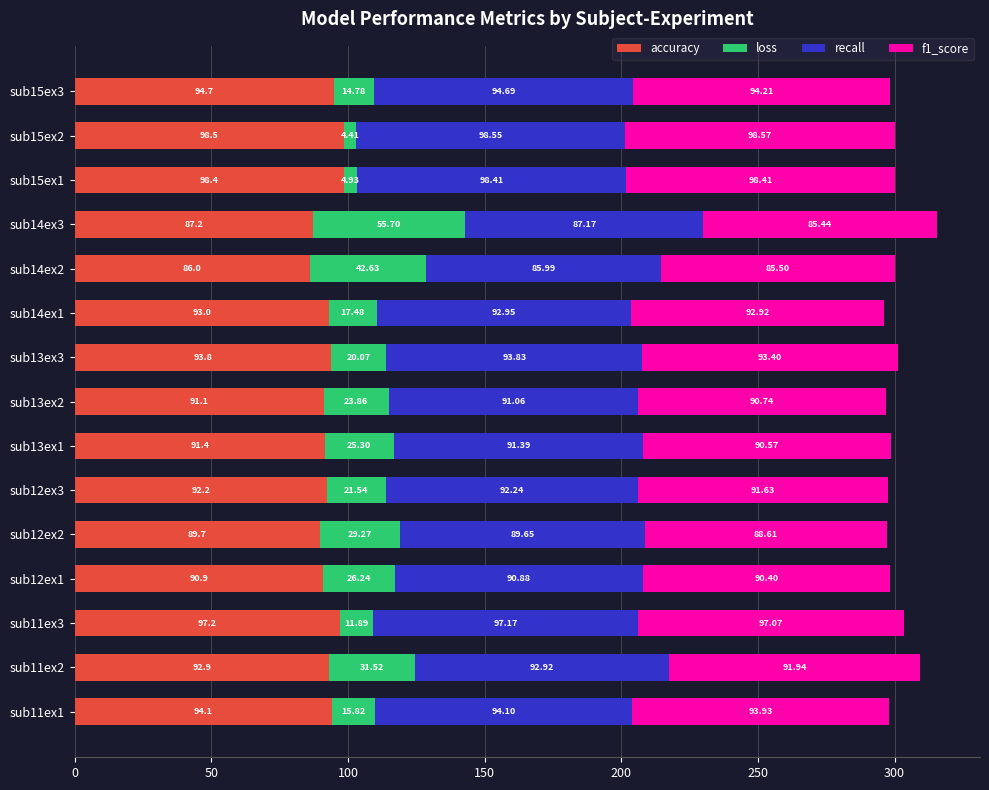

What is the total value across all series at sub13ex3?

301.1